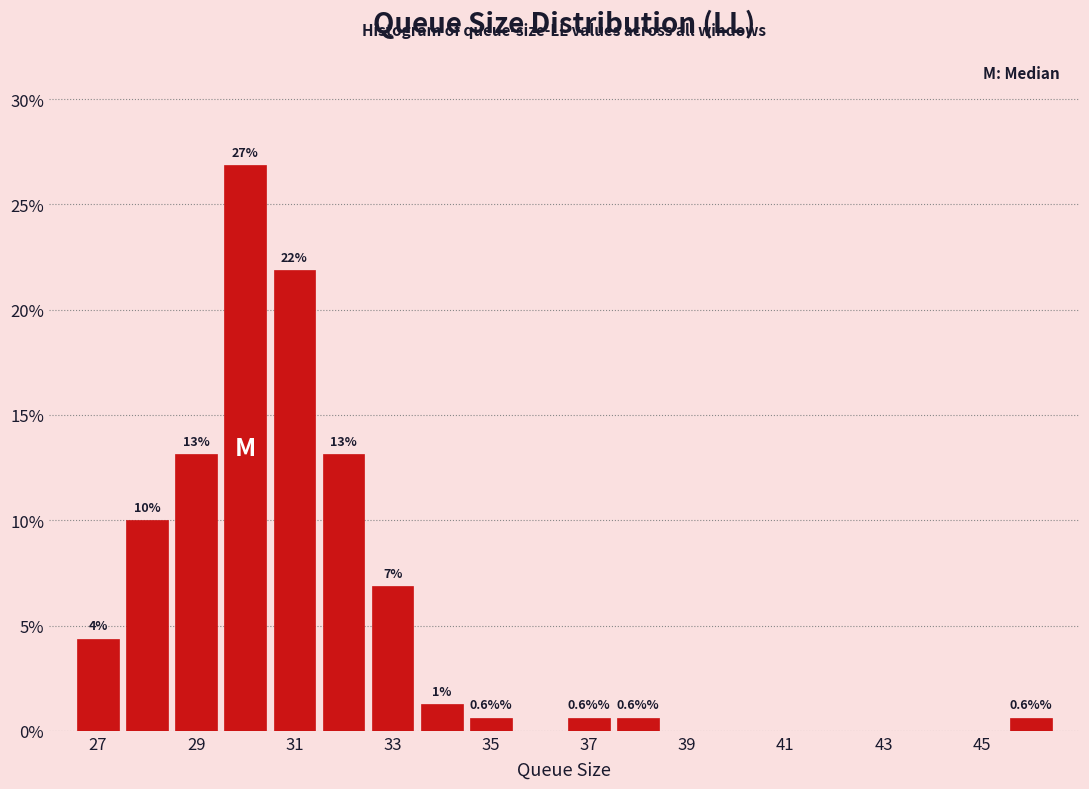

Which range on the x-axis has the tallest bar?

29.5 to 30.5